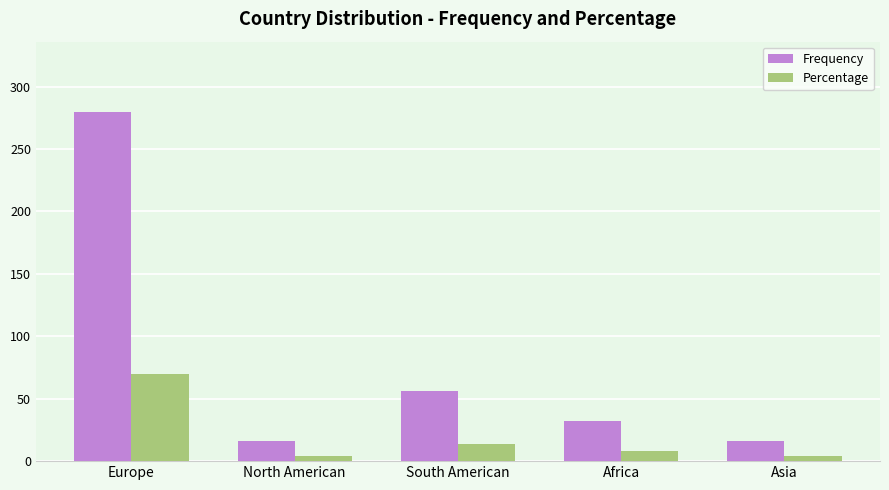

Reading left to right, transcribe all the data shown in this chart.

Frequency: Europe=280	North American=16	South American=56	Africa=32	Asia=16
Percentage: Europe=70	North American=4	South American=14	Africa=8	Asia=4